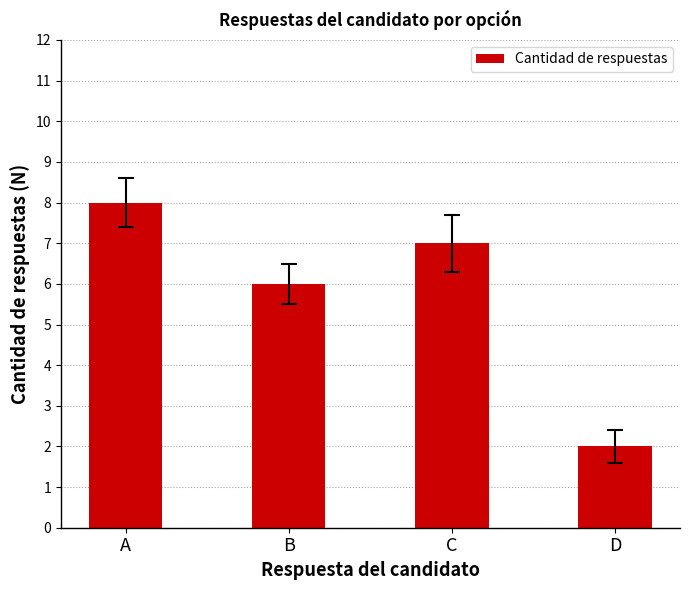

At which label does the data first exceed 7?

A